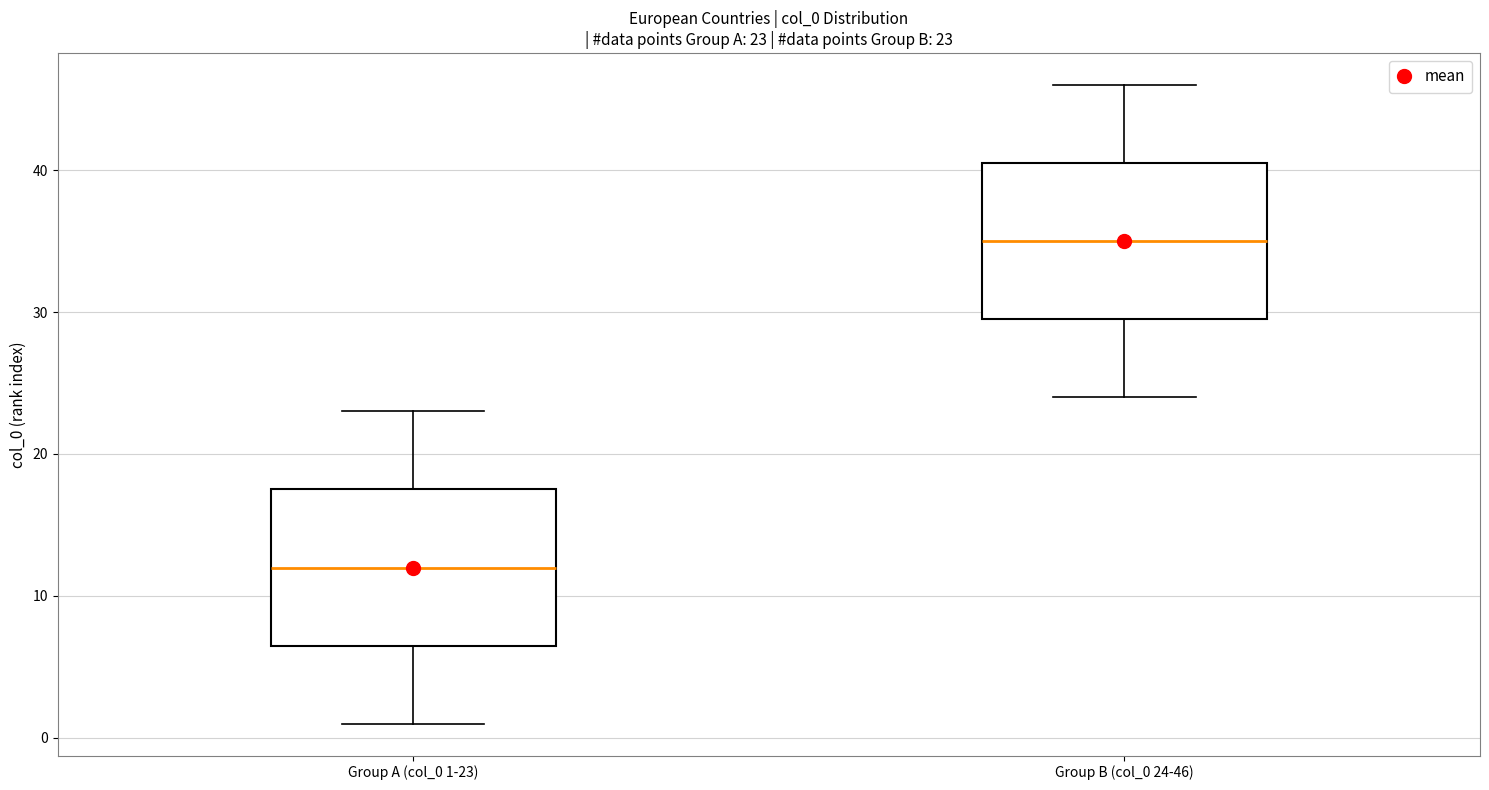

Which box's median line is the lowest?

Group A (col_0 1-23)